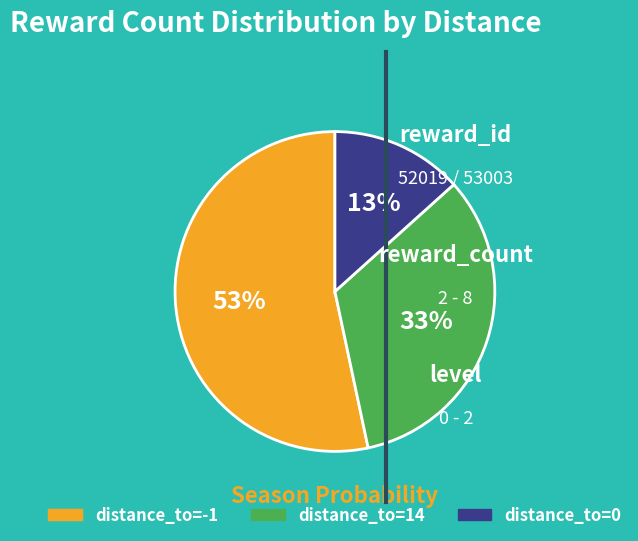

To the nearest percent, what percentage of the pie is distance_to=14?

33%